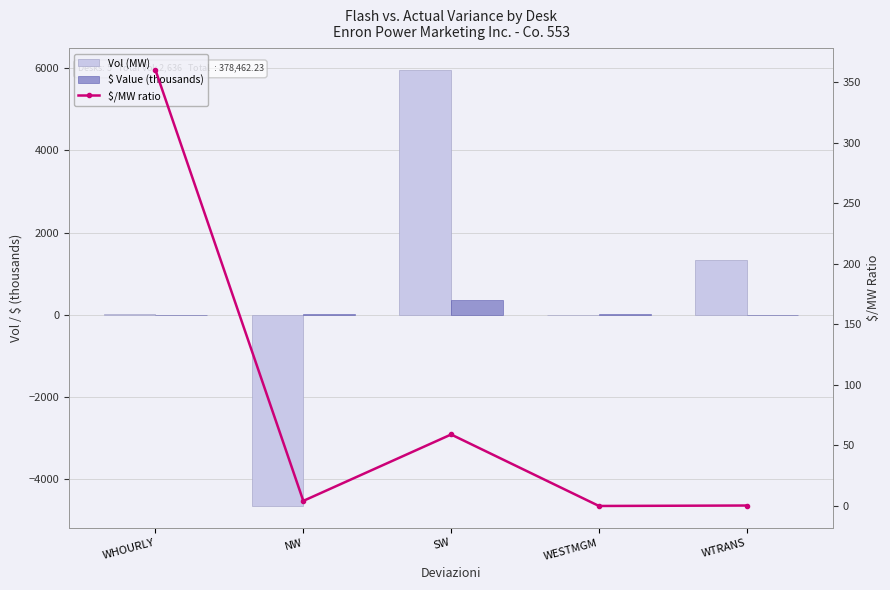

Reading left to right, transcribe all the data shown in this chart.

Vol (MW): WHOURLY=12.0	NW=-4651.0	SW=5952.0	WESTMGM=0.0	WTRANS=1323.0
$ Value (thousands): WHOURLY=-4.3	NW=19.5	SW=351.4	WESTMGM=12.4	WTRANS=-0.5
$/MW ratio: WHOURLY=360.0	NW=4.2	SW=59.0	WESTMGM=0.0	WTRANS=0.4